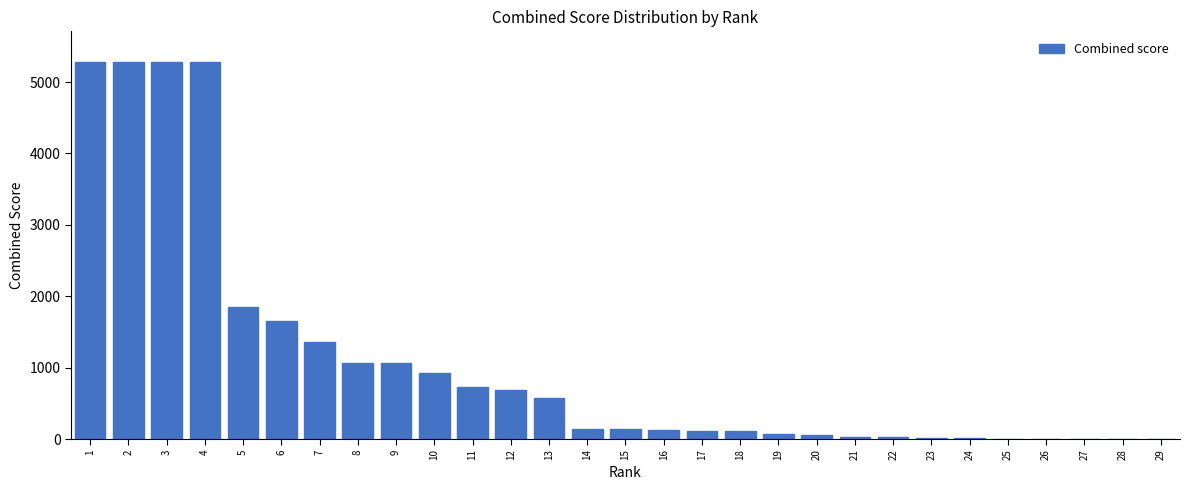

Is it true that the value at 2 is 2111.0?

False